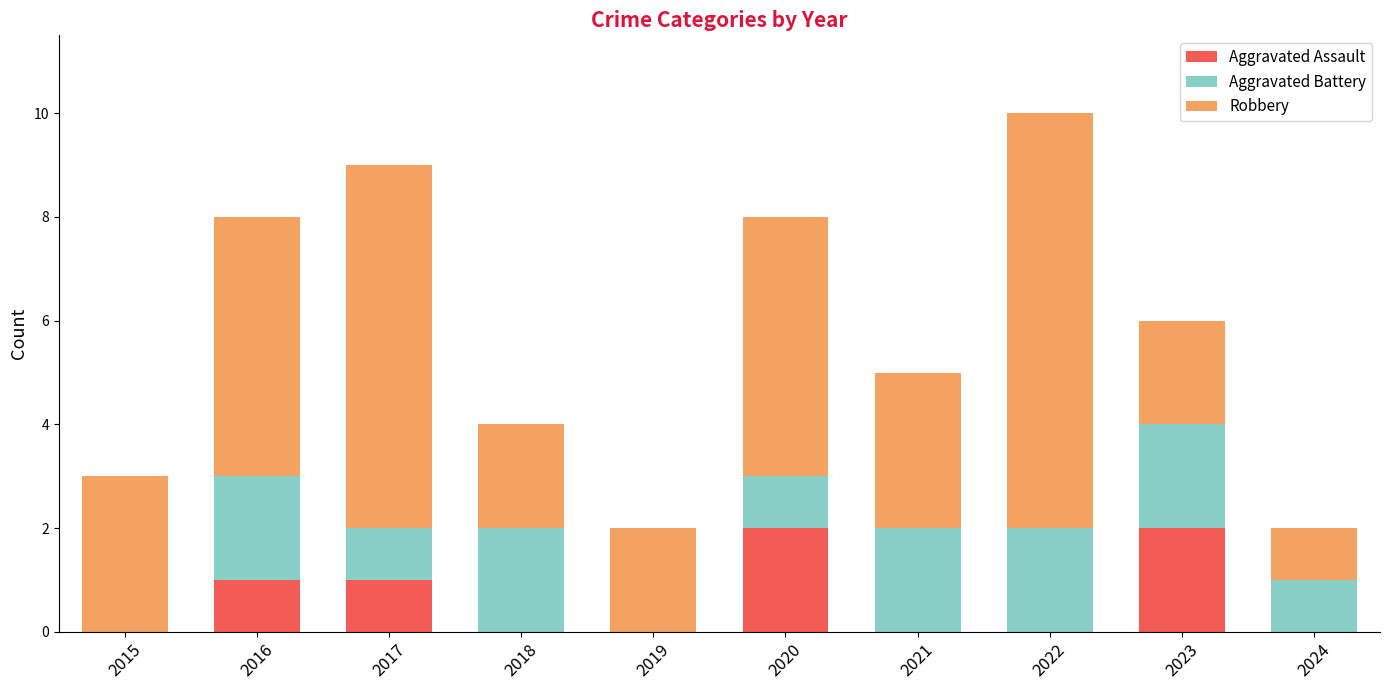

Reading left to right, what are the values for Aggravated Assault?

2015=0	2016=1	2017=1	2018=0	2019=0	2020=2	2021=0	2022=0	2023=2	2024=0